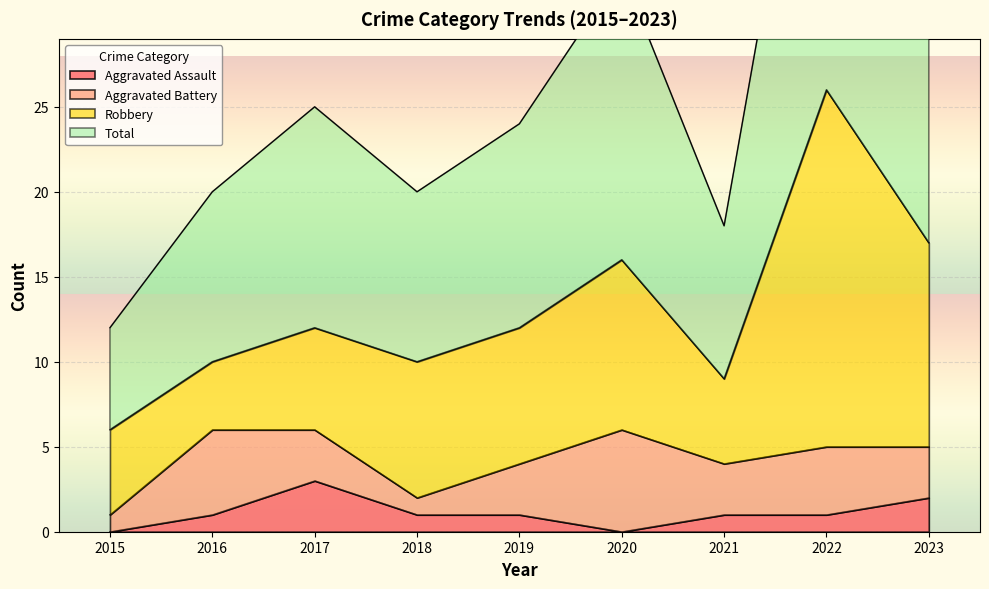

Which label corresponds to the smallest value in the chart?

2015